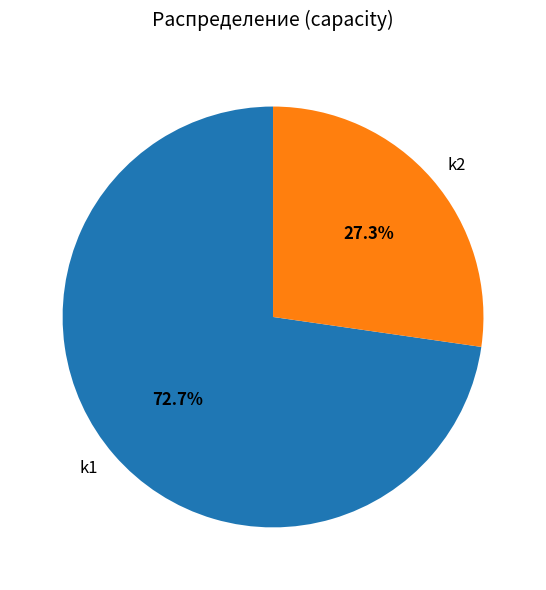

Is there any slice that represents more than half of the pie?

Yes